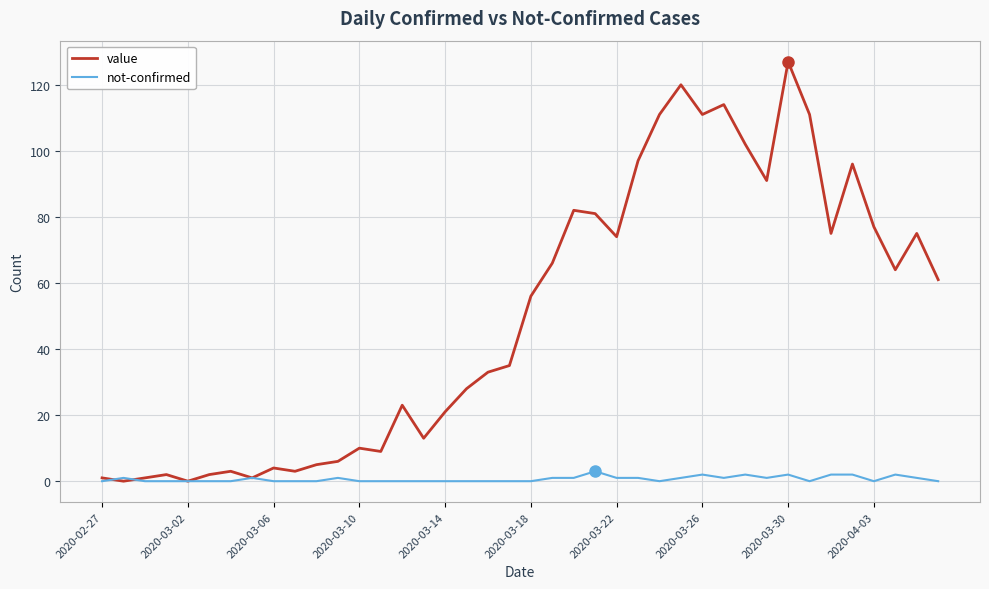

Which series has the largest range (max minus min)?

value